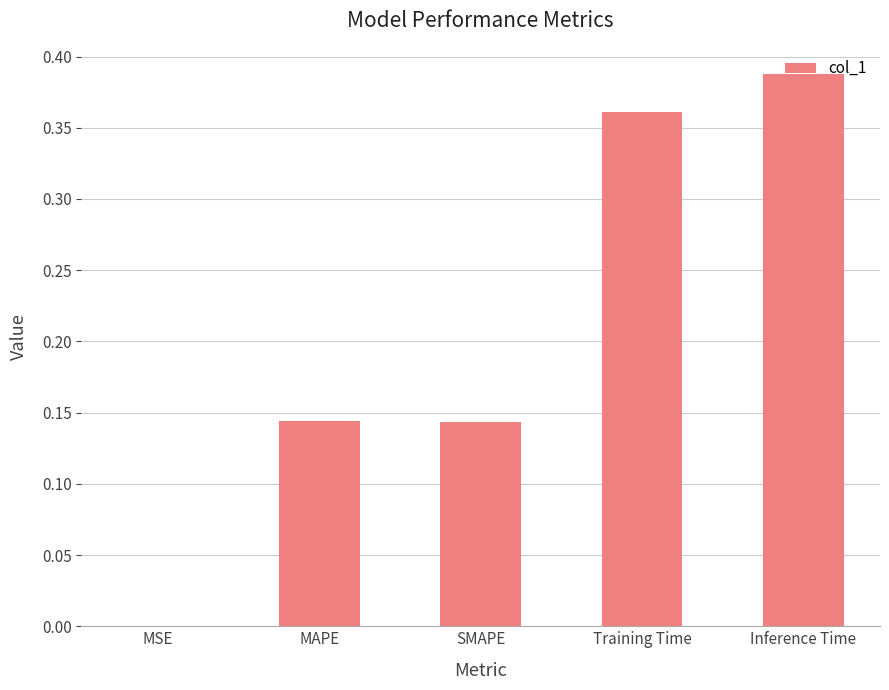

What is the sum of all values?

1.0